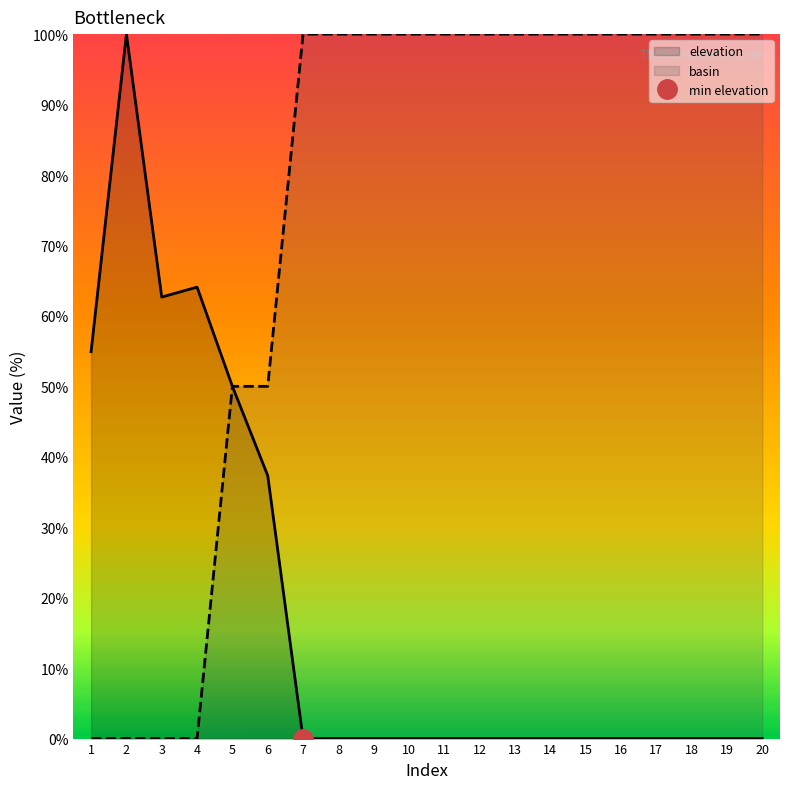

At which label is elevation closest to 50?

5